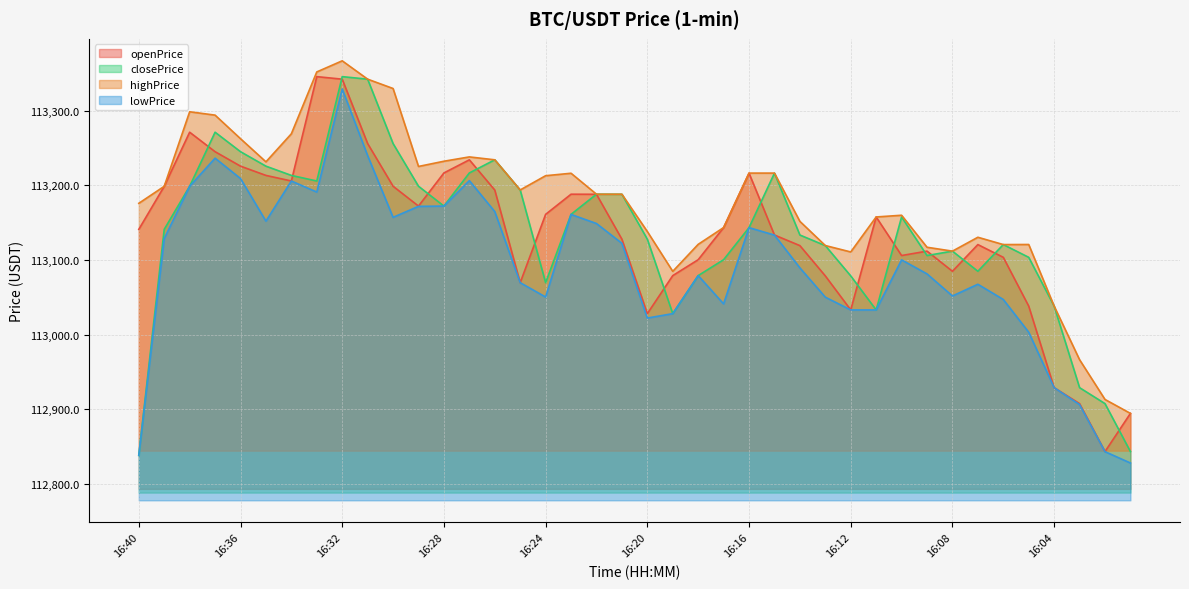

How many lines are shown in the chart?

4